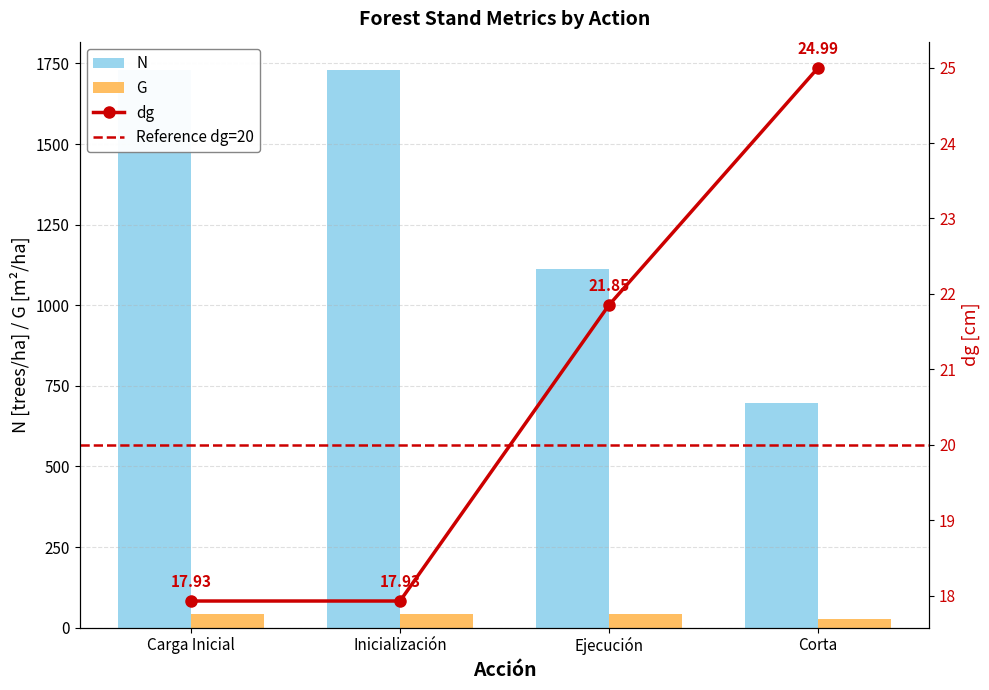

What is the difference between the maximum and second lowest values in the G series?

2.0